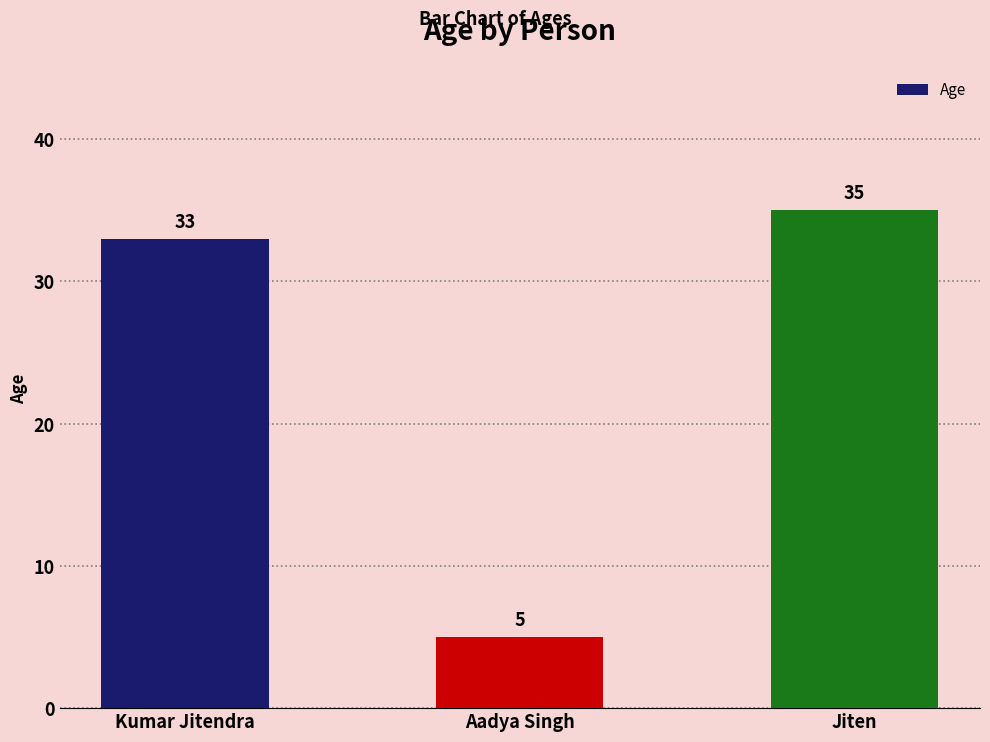

How many categories are shown in the chart?

3